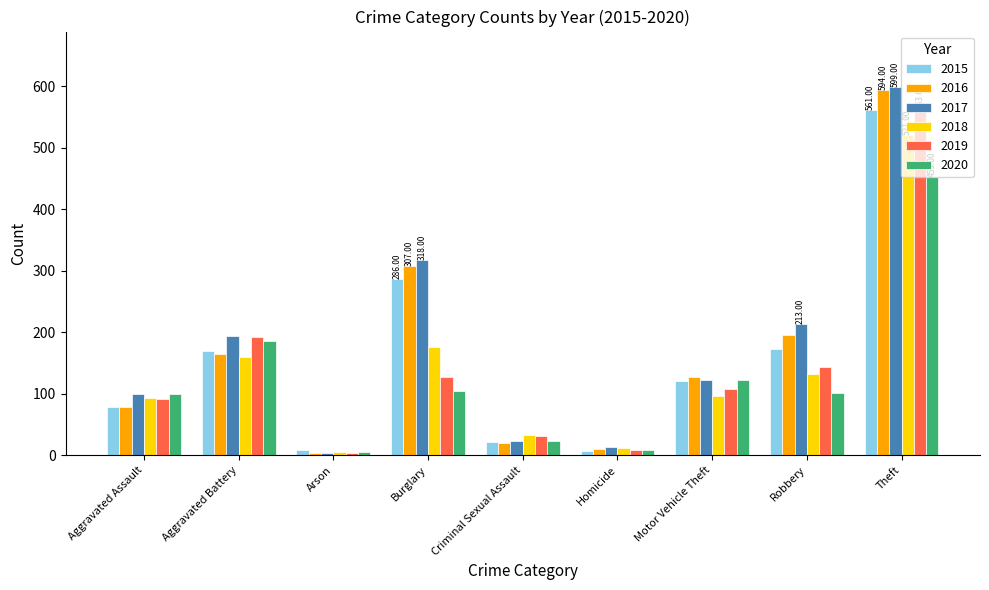

Where is 2017 nearest to the value 301?

Burglary